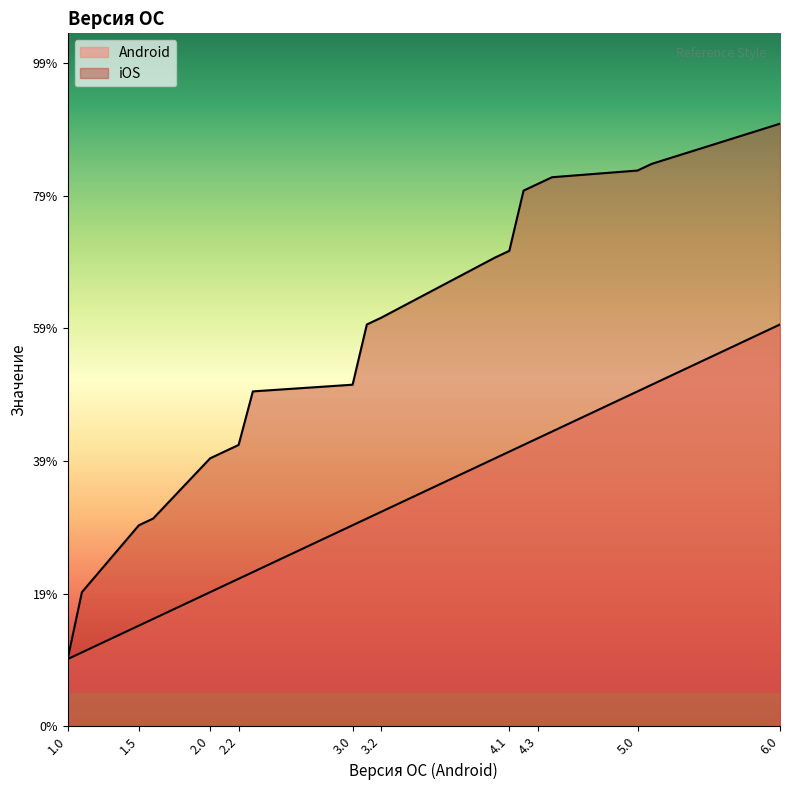

True or false: Android has more than 2 points higher than both neighbors.

False